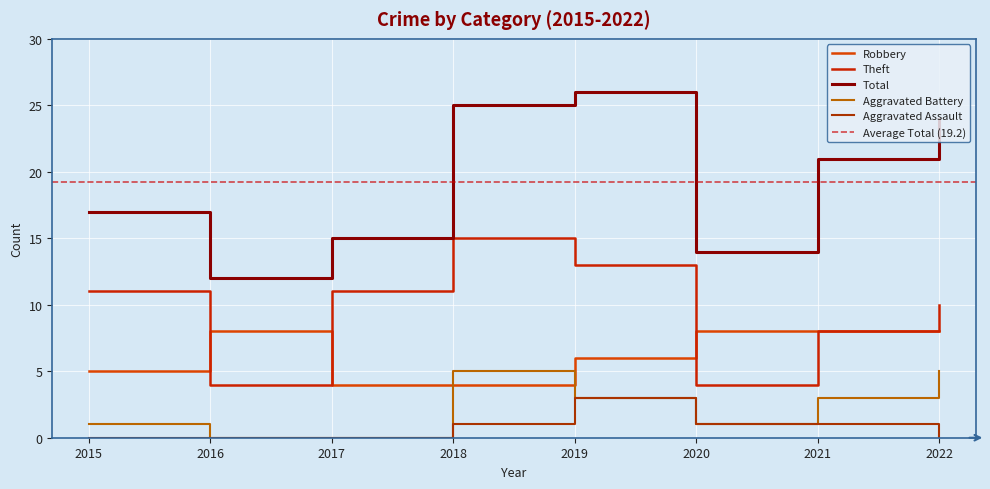

True or false: Total has more than 1 points higher than both neighbors.

False